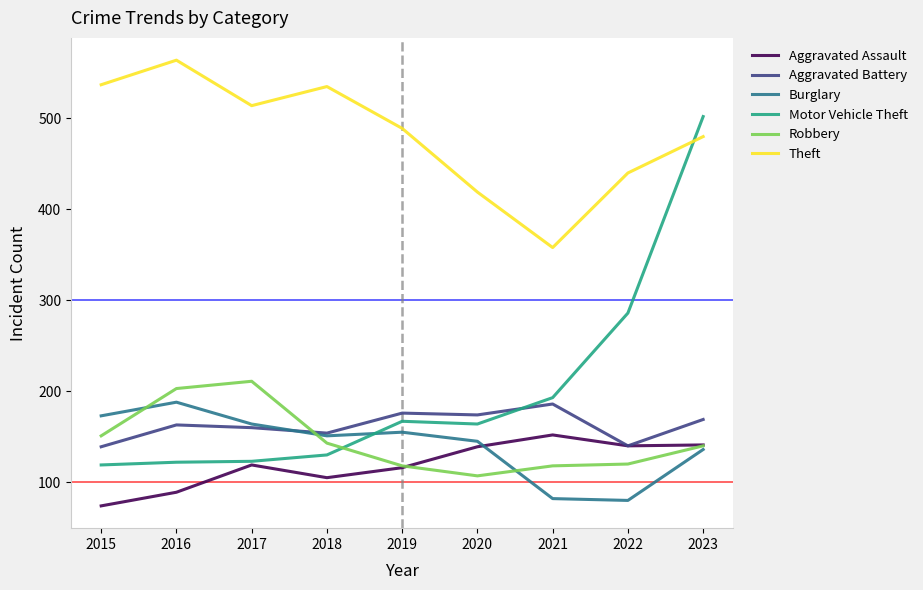

Is the value of Theft at 2021 greater than the value of Aggravated Assault at 2022?

Yes